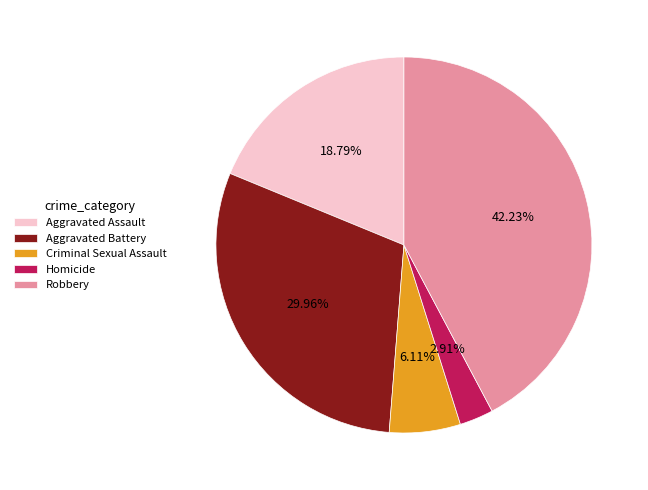

To the nearest percent, what is the difference between the largest and smallest slice percentages?

39%